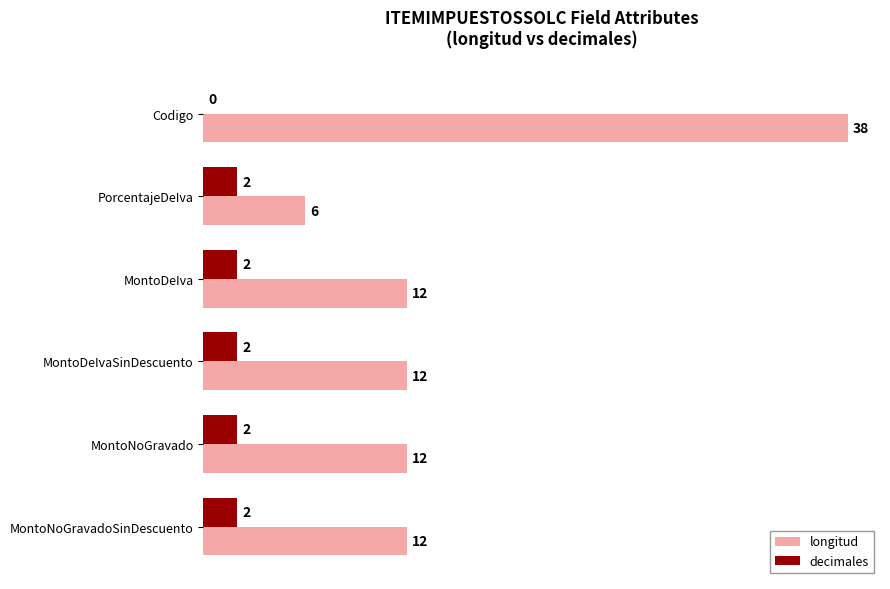

Is it true that longitud equals 12 at MontoNoGravadoSinDescuento?

True